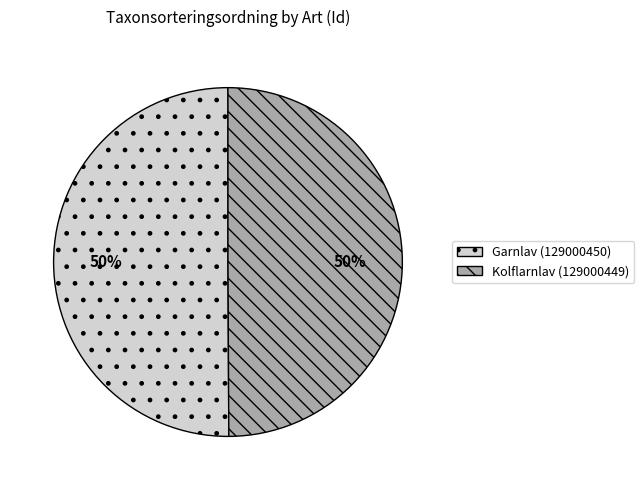

To the nearest percent, what percentage of the pie is Garnlav (129000450)?

50%